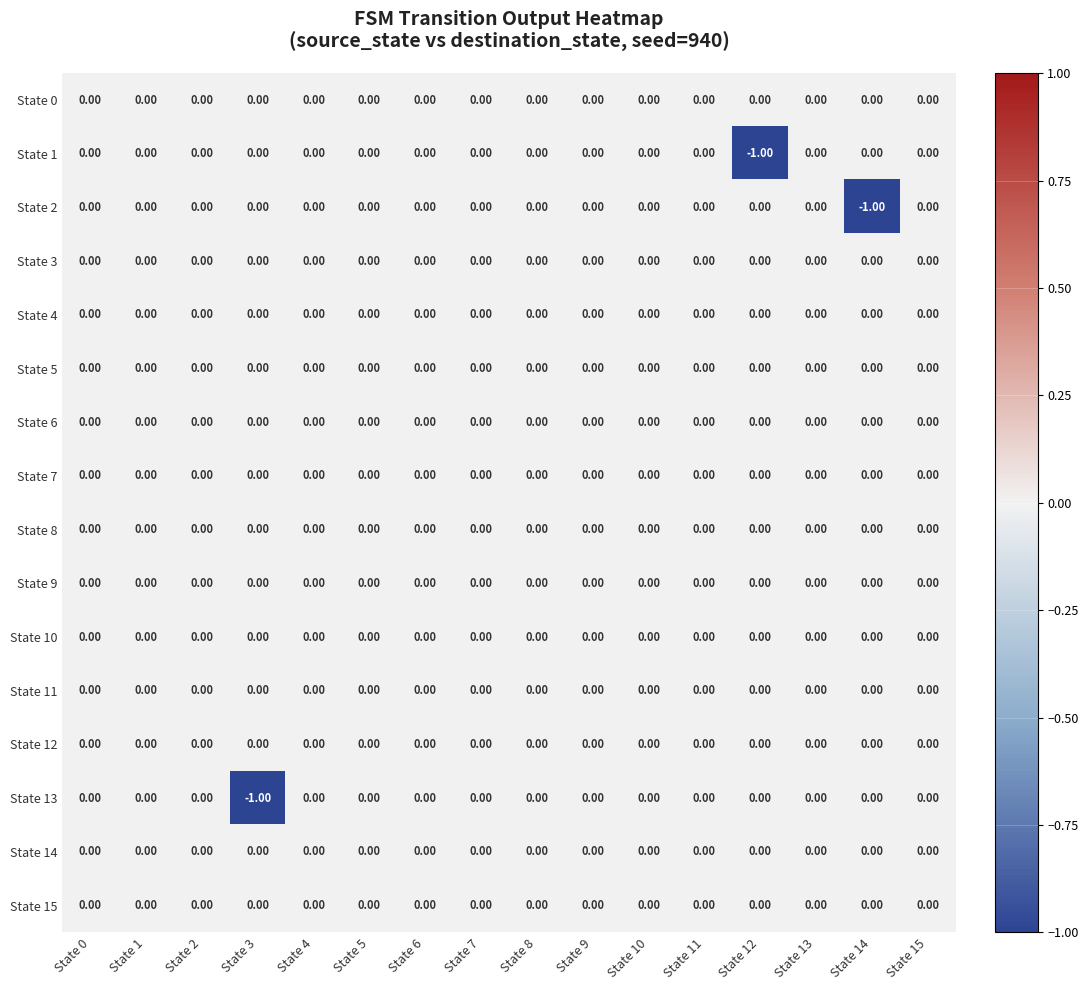

Between State 1 and State 14, which series saw the biggest shift?

State 2